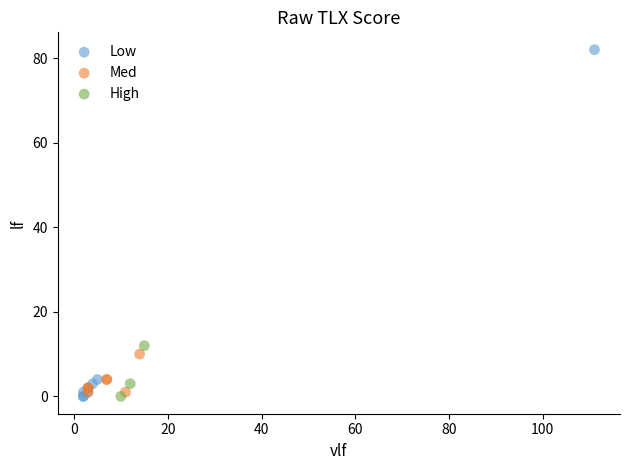

Which series has the largest Y range (max minus min)?

Low